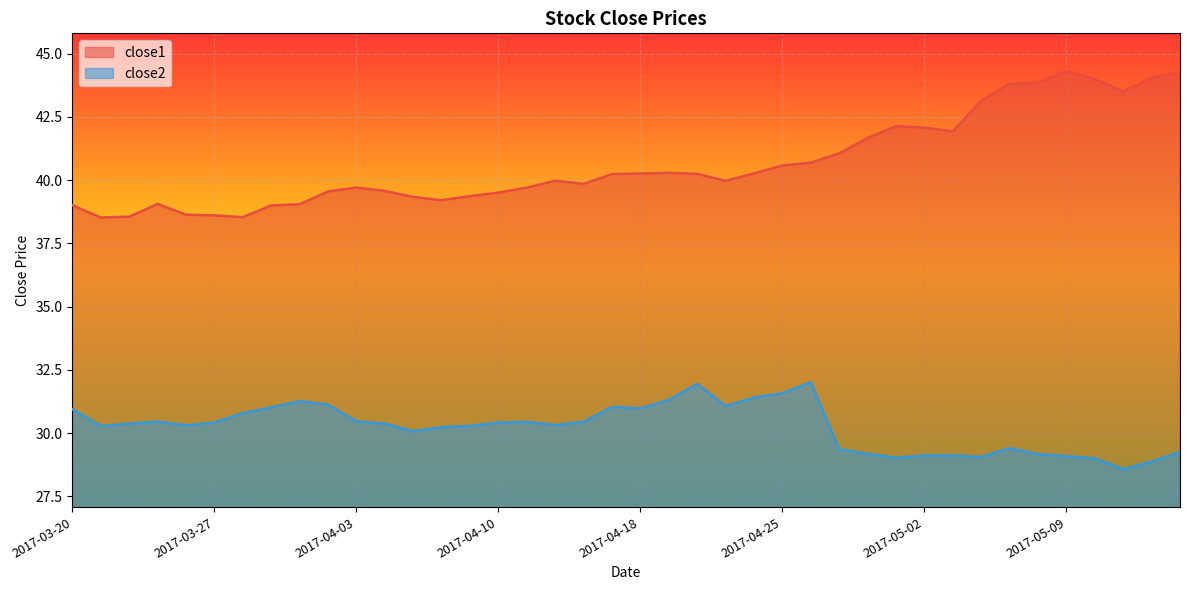

At 2017-04-03, list the series in order from largest to smallest.

close1, close2